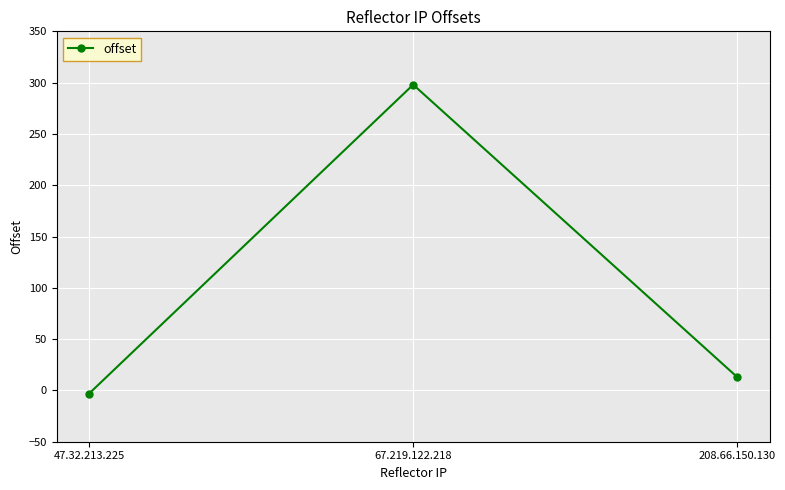

How many values are below zero?

1